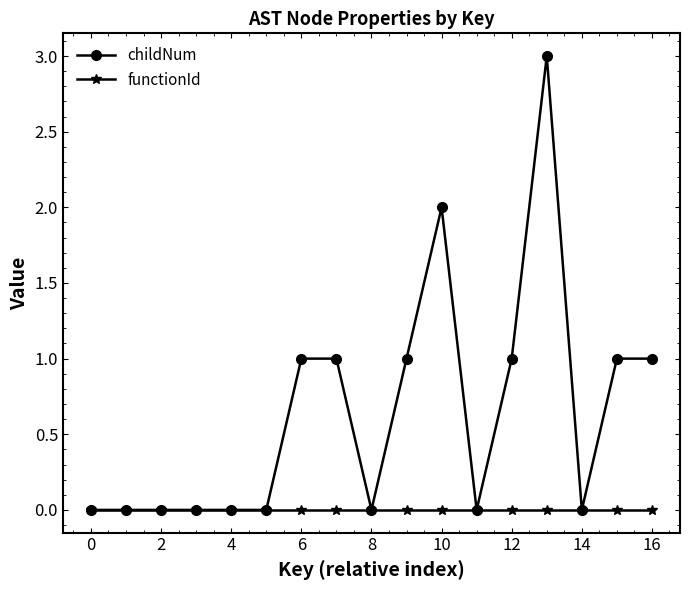

Which series has the largest range (max minus min)?

childNum